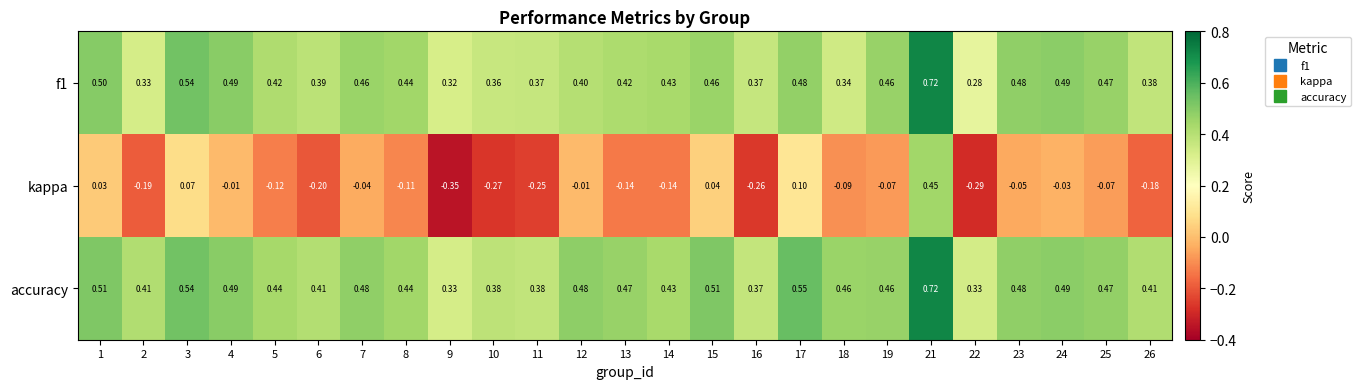

Between 7 and 13, which series saw the biggest shift?

kappa